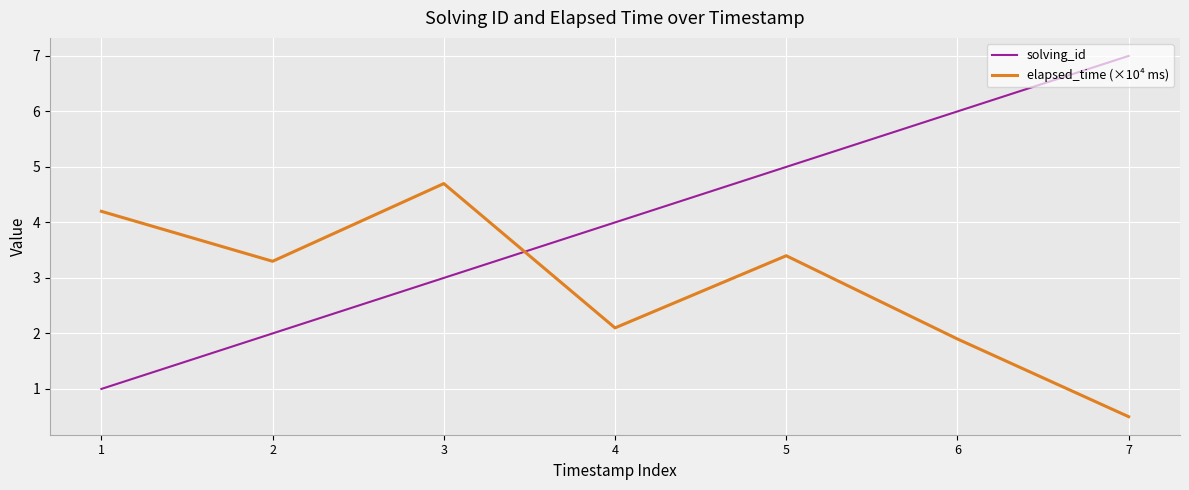

Does the chart have visible grid lines?

Yes